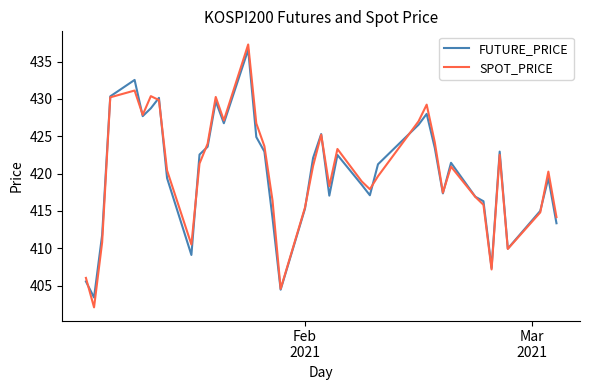

What is the difference between the maximum and minimum values in the SPOT_PRICE series?

35.2